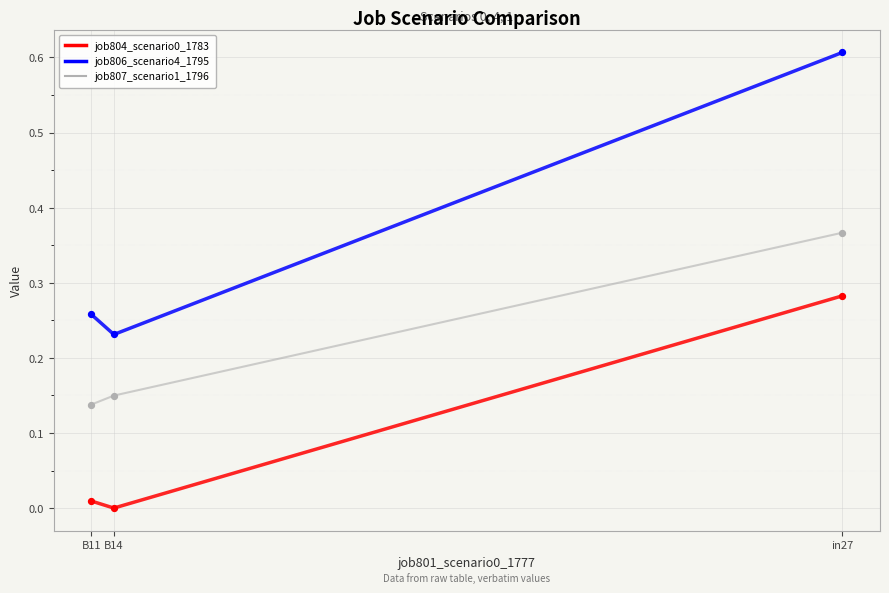

Which series has the largest total across all categories?

job806_scenario4_1795